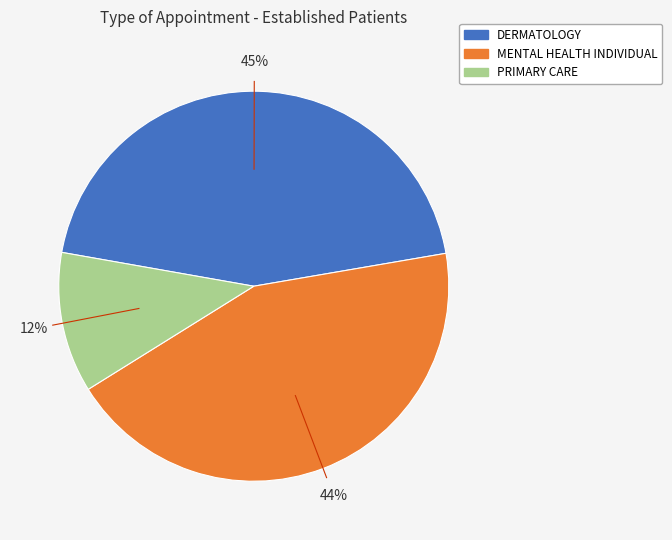

To the nearest percent, what is the average slice percentage?

33%